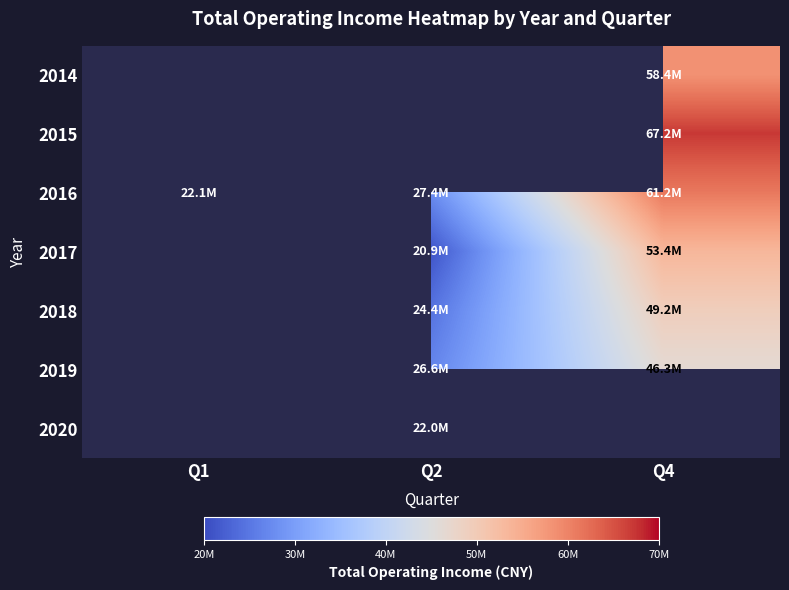

At which label is 2016 closest to 41673375?

Q2